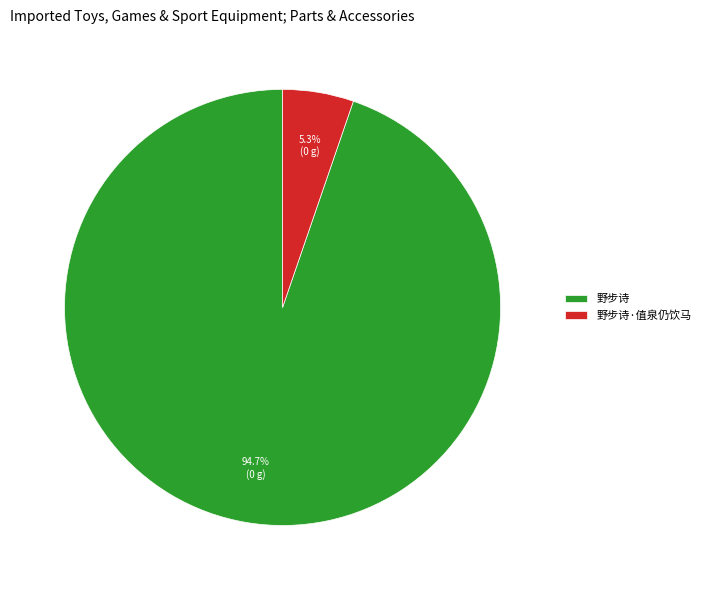

Which has a higher value, 野步诗·值泉仍饮马 or 野步诗?

野步诗